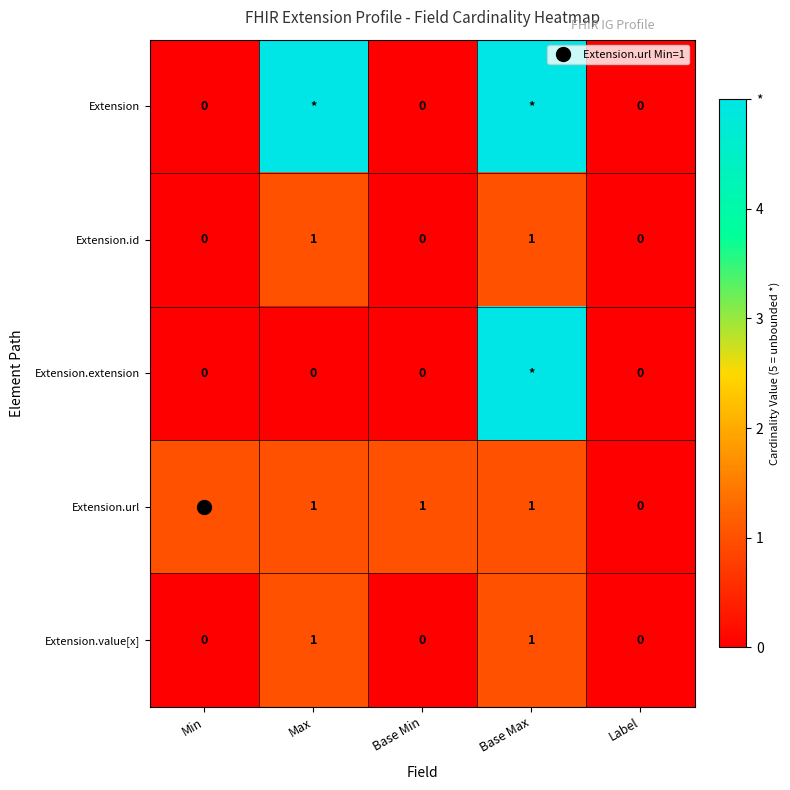

Which series has the widest spread of values?

Extension